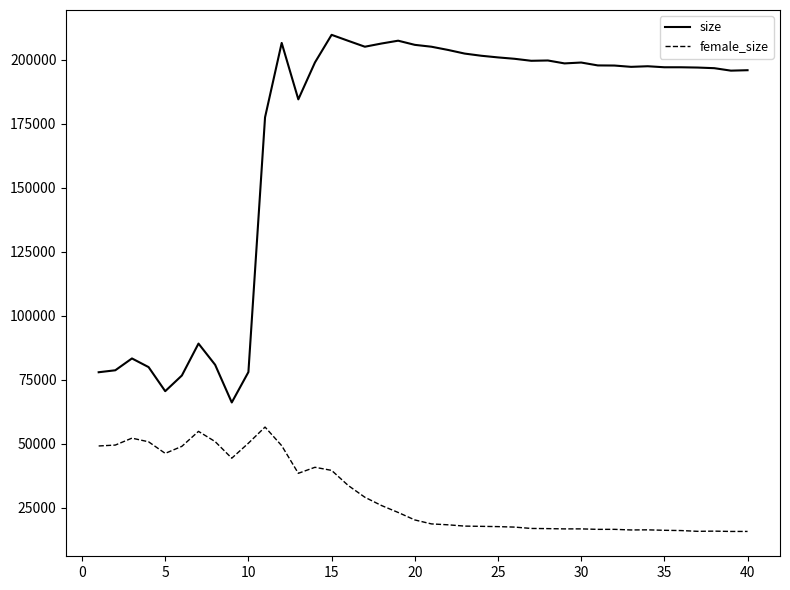

What is the difference between the maximum and minimum values in the size series?

143721